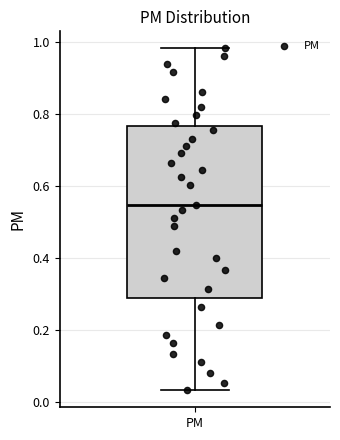

Read this box plot against the y-axis: the position of the median line, the range covered by the box, and the ends of both whiskers. The values are not printed on the chart, so give them approximately, as read against the axis.

median 0.54, box 0.28 to 0.76, whiskers 0.04 to 0.98